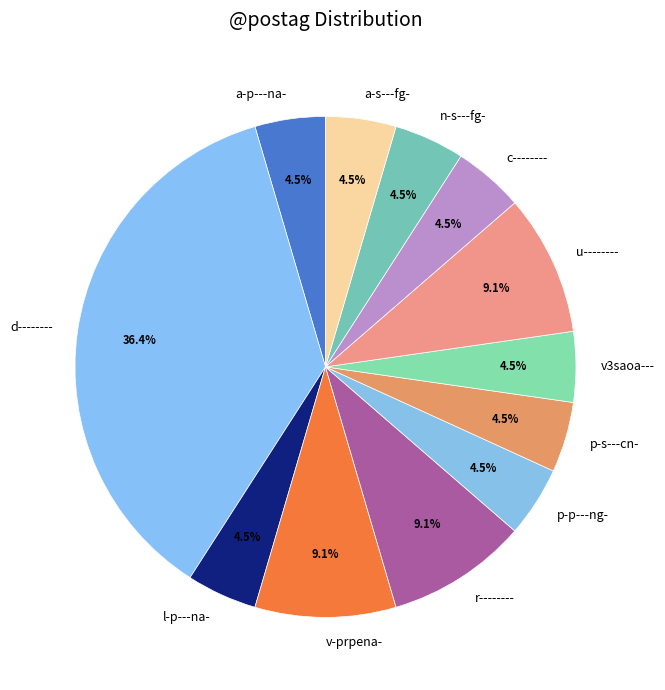

Which category has the biggest portion of the pie?

d--------